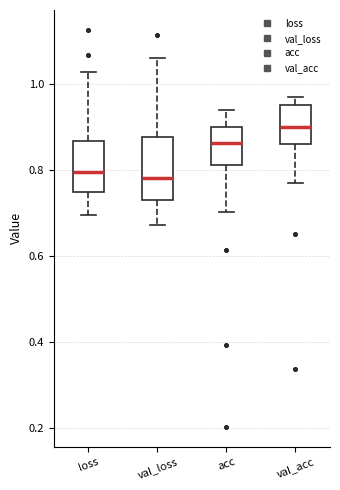

Reading left to right, transcribe this box plot: for each box, give where its median line is, the range the box spans, and where its two whiskers end, as read against the y-axis. The values are not printed on the chart, so give them approximately, as read against the axis.

loss: median 0.80, box 0.74 to 0.86, whiskers 0.70 to 1.02
val_loss: median 0.78, box 0.74 to 0.88, whiskers 0.68 to 1.06
acc: median 0.86, box 0.82 to 0.90, whiskers 0.70 to 0.94
val_acc: median 0.90, box 0.86 to 0.94, whiskers 0.76 to 0.96